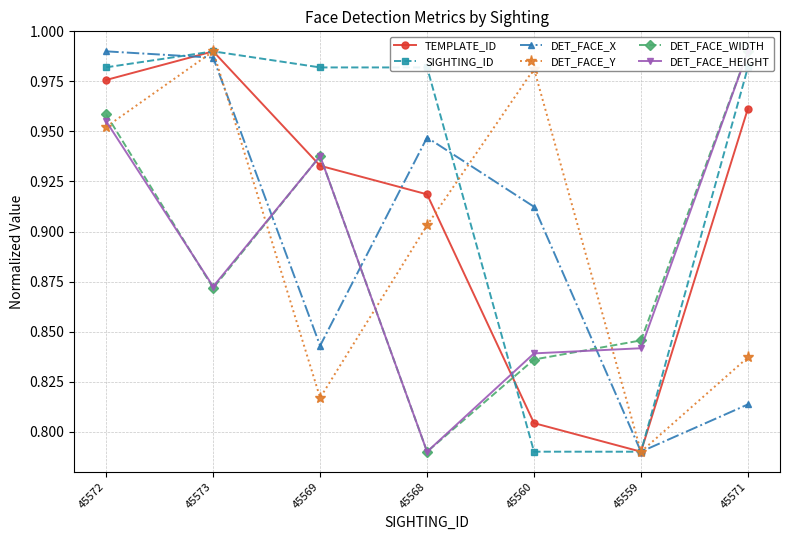

Between 45559 and 45572, which is larger?

45572